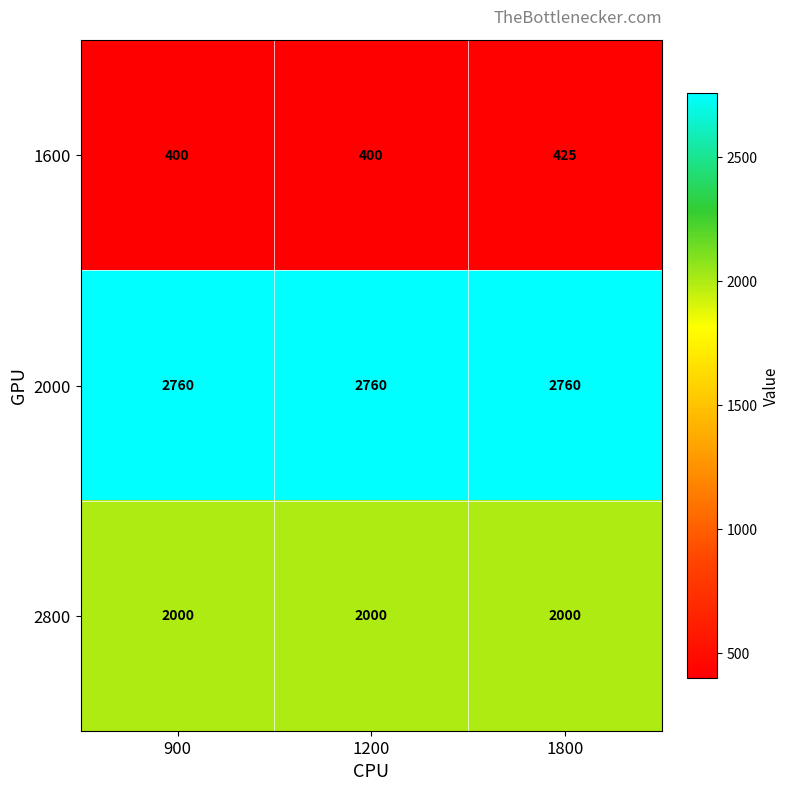

Which series has the largest total across all categories?

2000